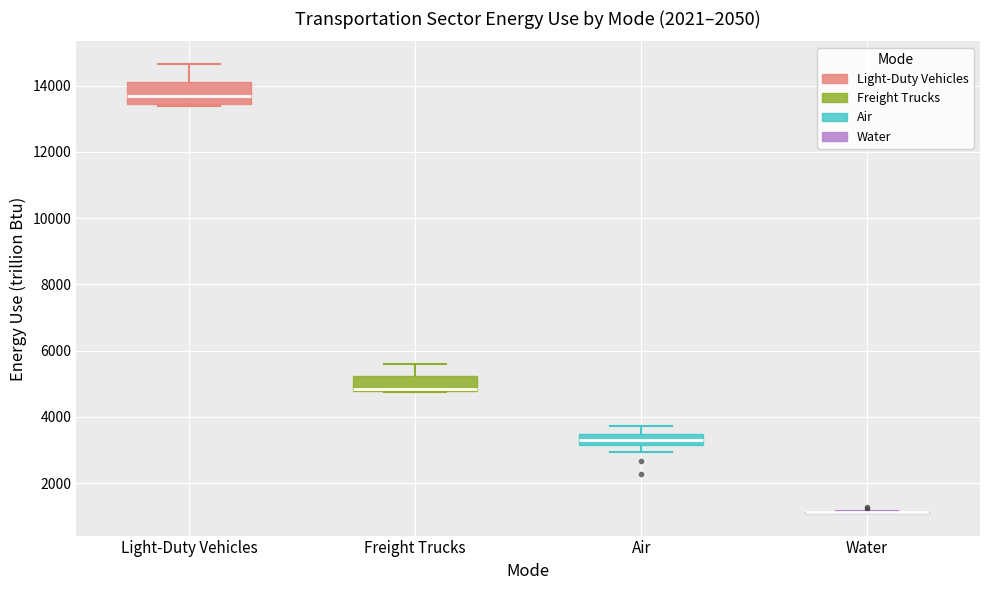

Where is the upper edge of the box for Air on the y-axis? The values are not printed on the chart, so give them approximately, as read against the axis.

3400